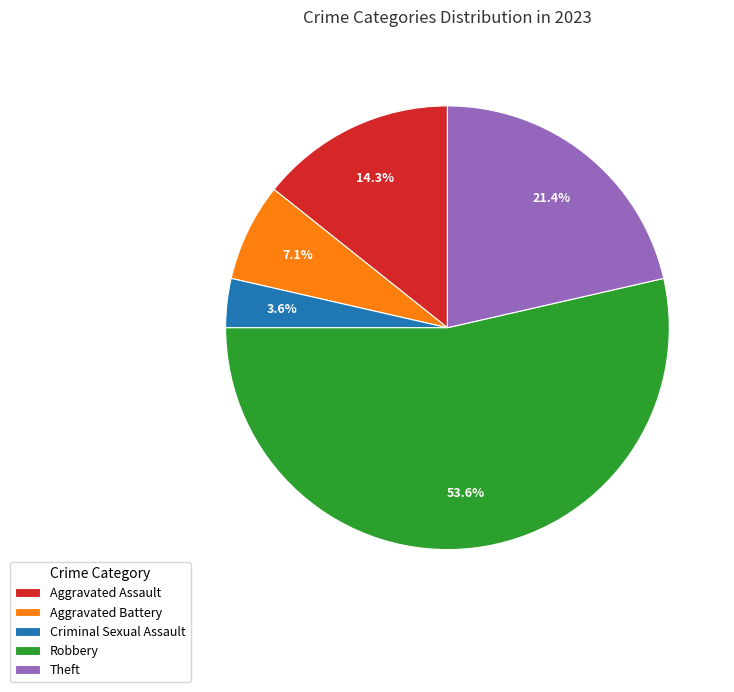

How much of the chart is everything except Robbery?

46.4%